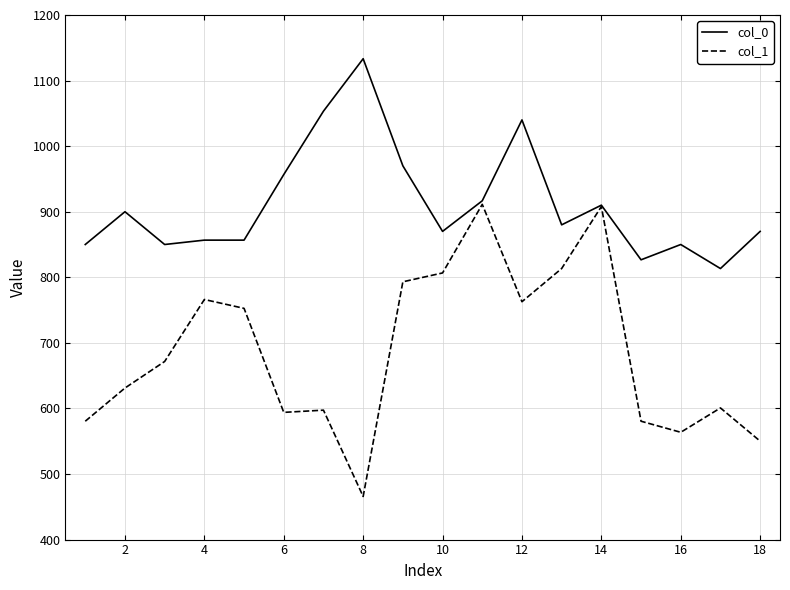

Rank the series by their maximum value, from lowest to highest.

col_1, col_0